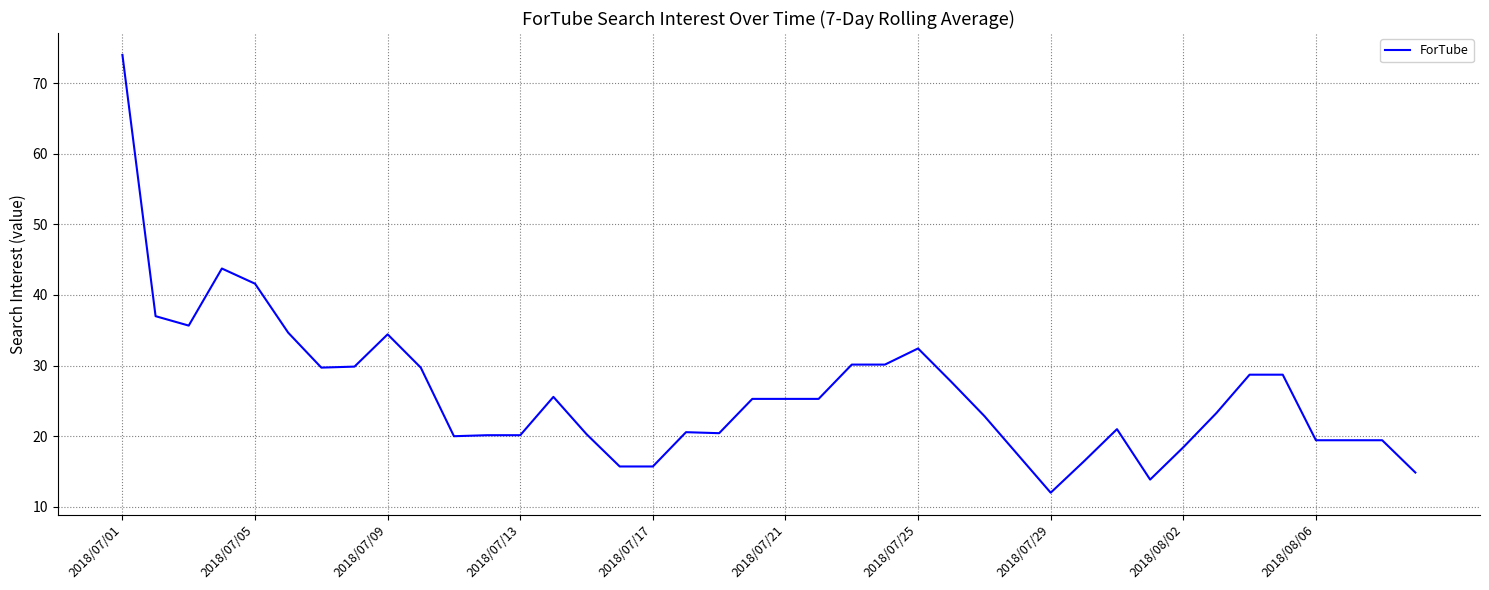

What is the greatest value displayed?

74.0